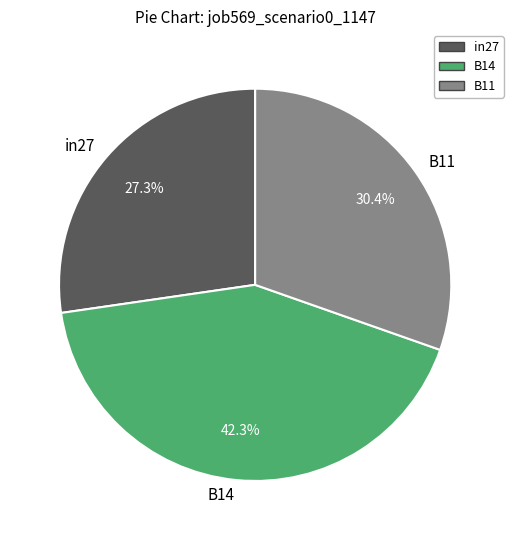

Is it true that B14 is 42% of the pie?

True